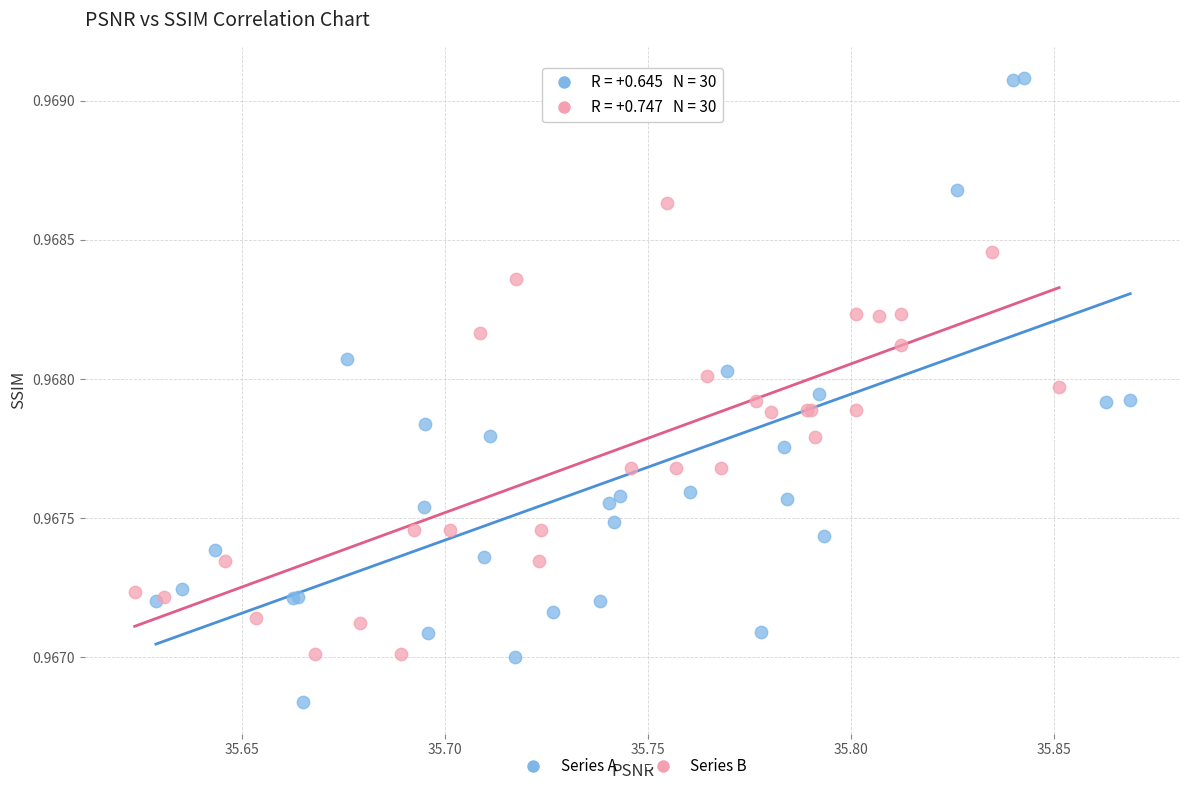

Which series has the largest Y range (max minus min)?

Series A